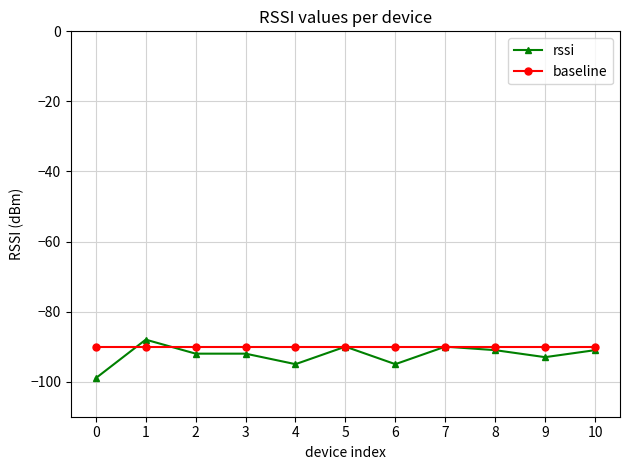

True or false: rssi and baseline cross at least once.

True